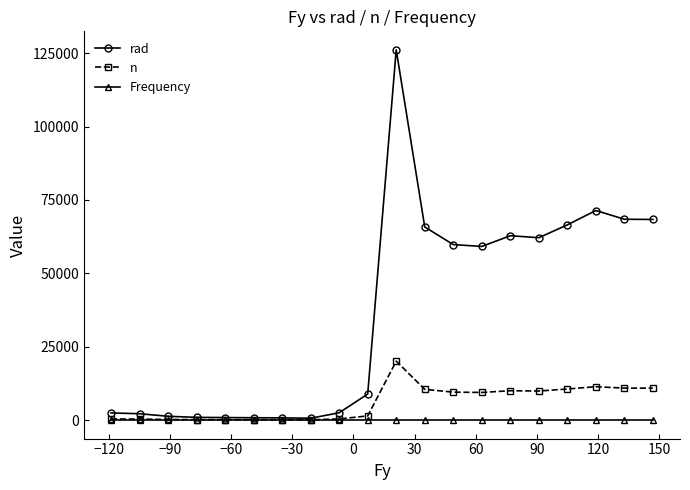

Which series has the largest total across all categories?

rad